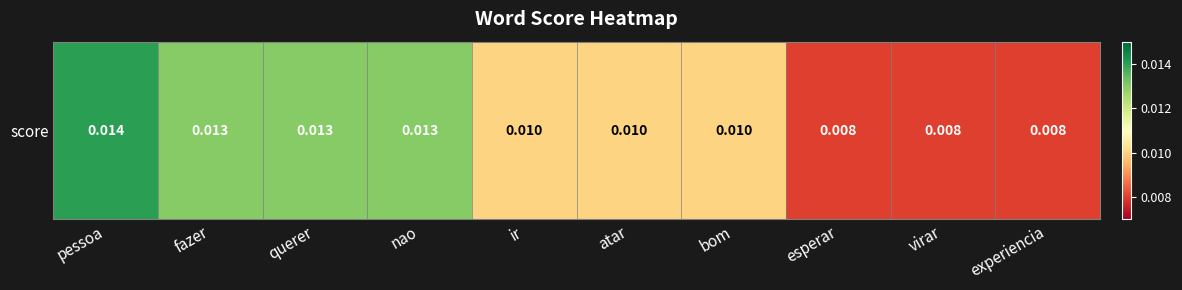

Between fazer and pessoa, which is larger?

pessoa